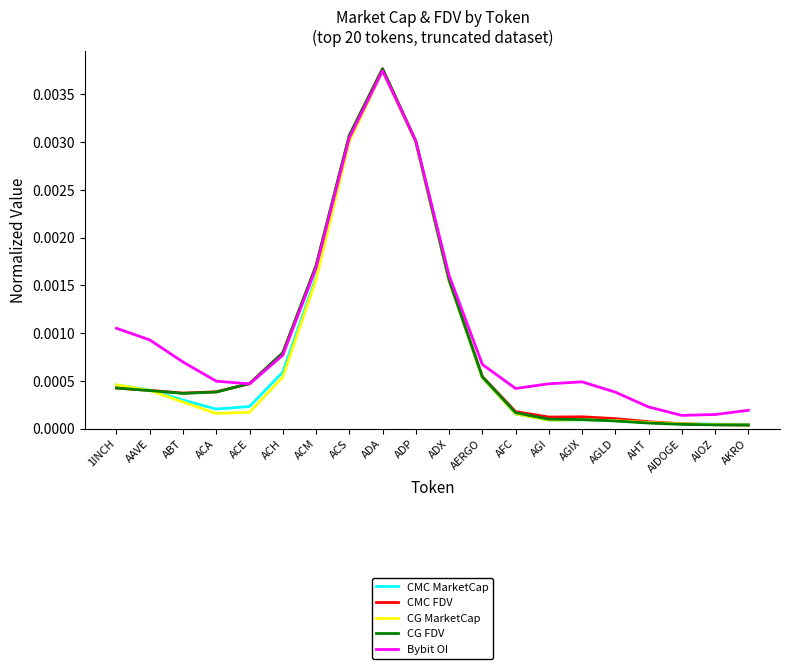

Is it true that Bybit OI equals 0.0 at ACE?

True